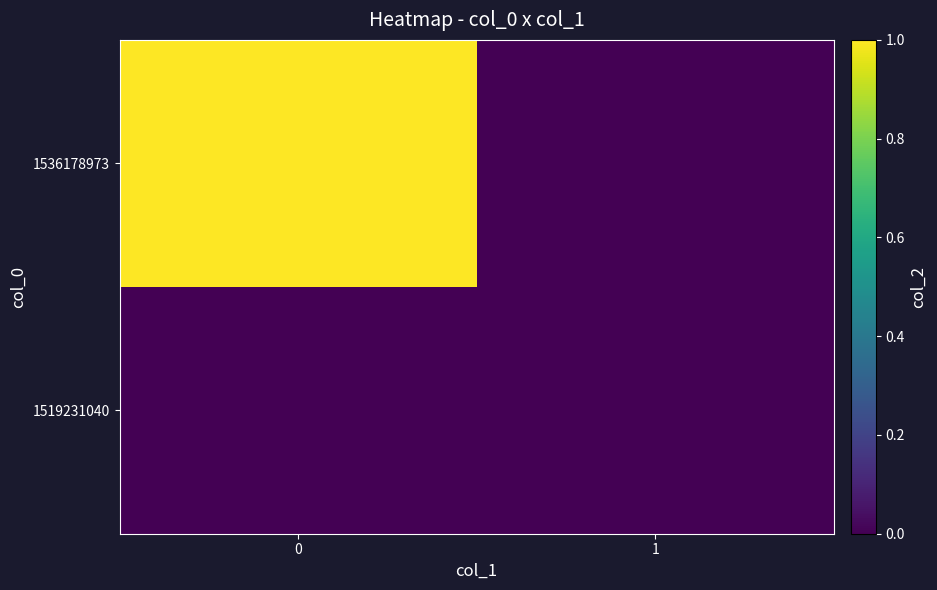

Count the number of data series in this chart.

2